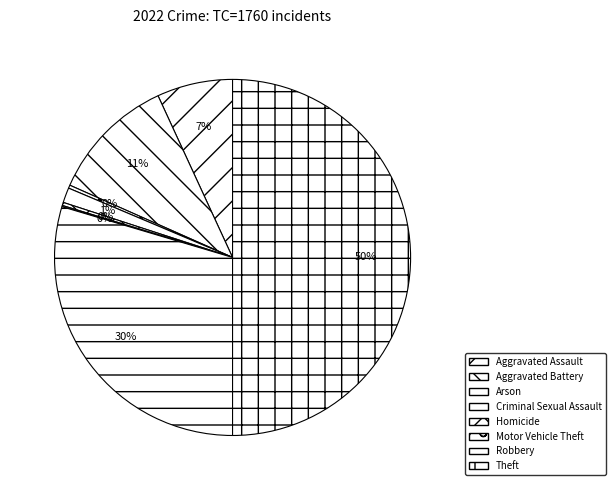

Between Criminal Sexual Assault and Robbery, which is larger?

Robbery